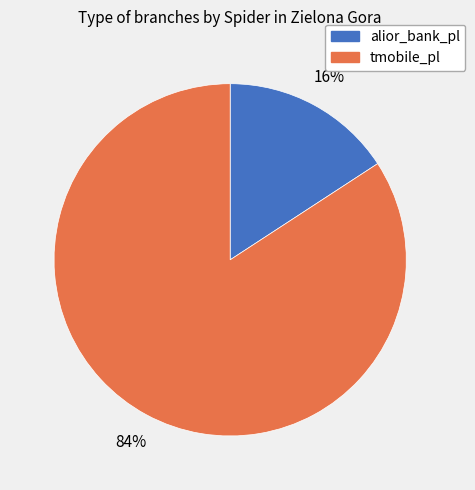

Is the sum of tmobile_pl and alior_bank_pl greater than half?

Yes